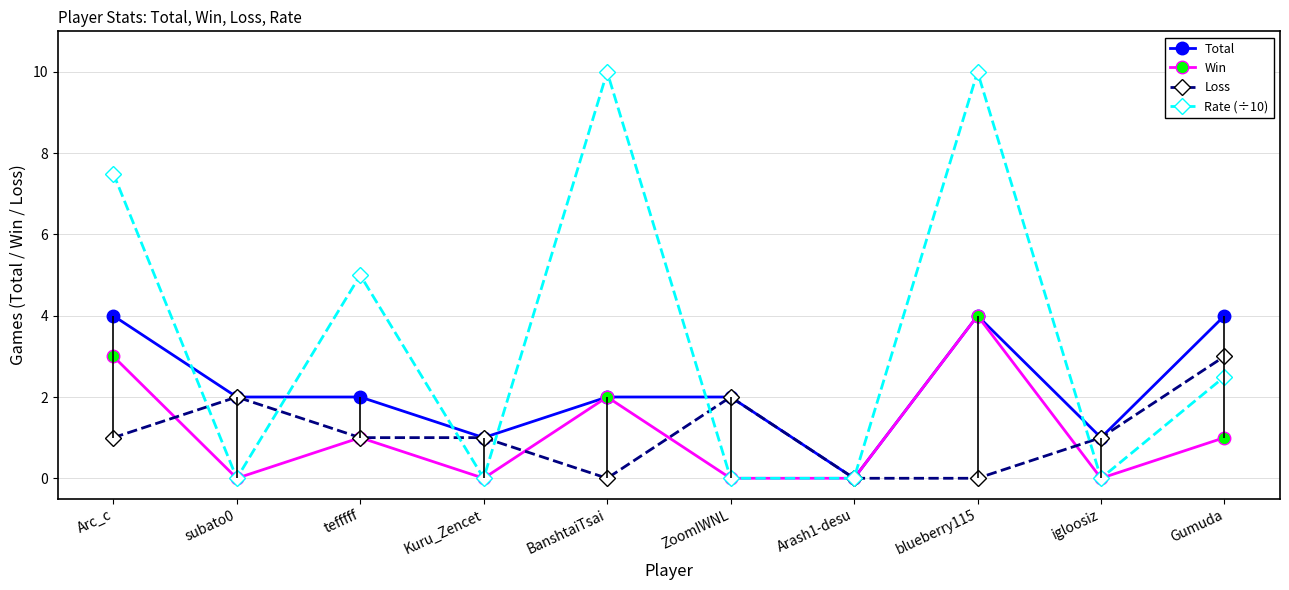

True or false: Win and Rate (÷10) intersect in this chart.

False